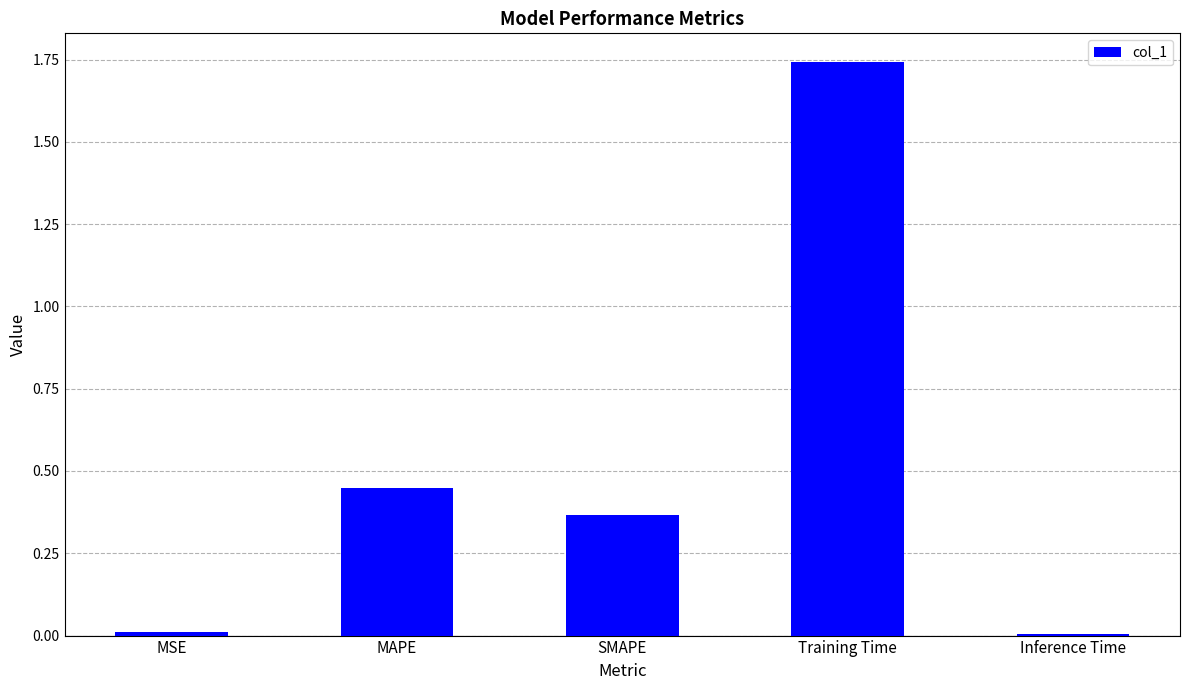

Which has a higher value, Inference Time or SMAPE?

SMAPE